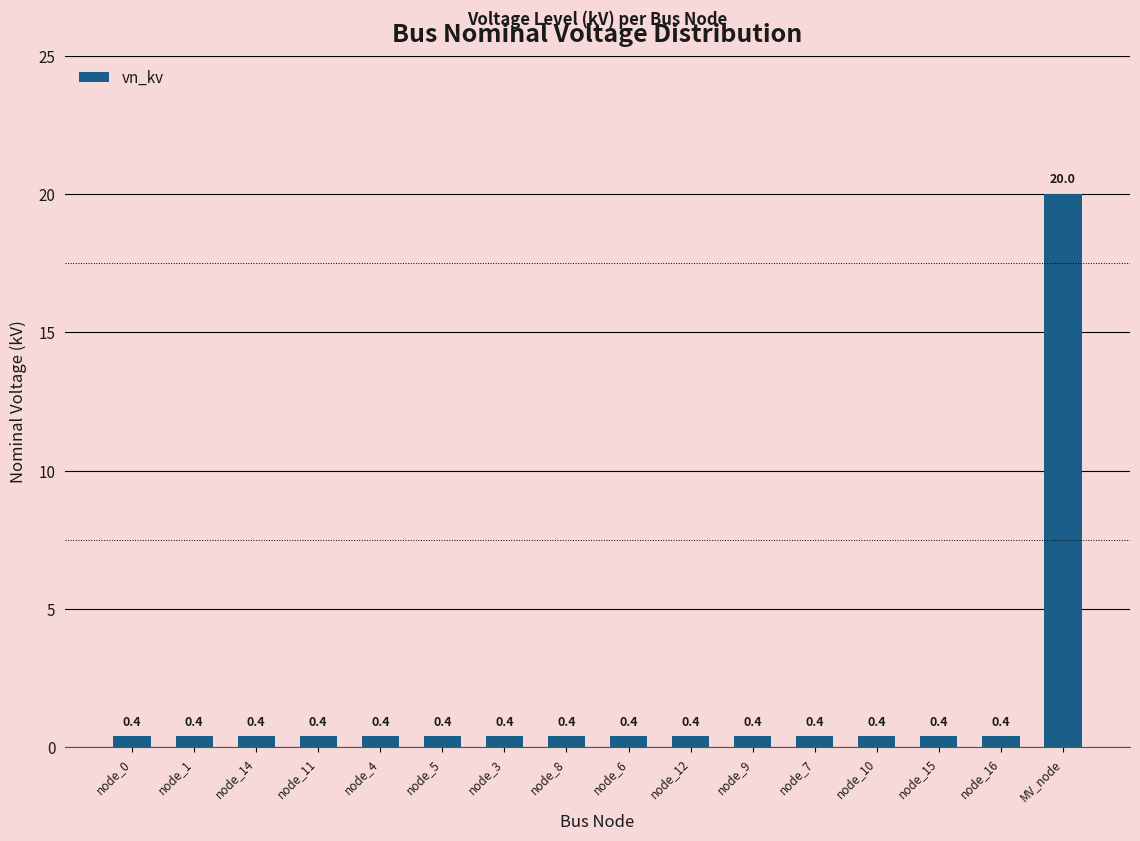

What is the sum of all values?

26.0